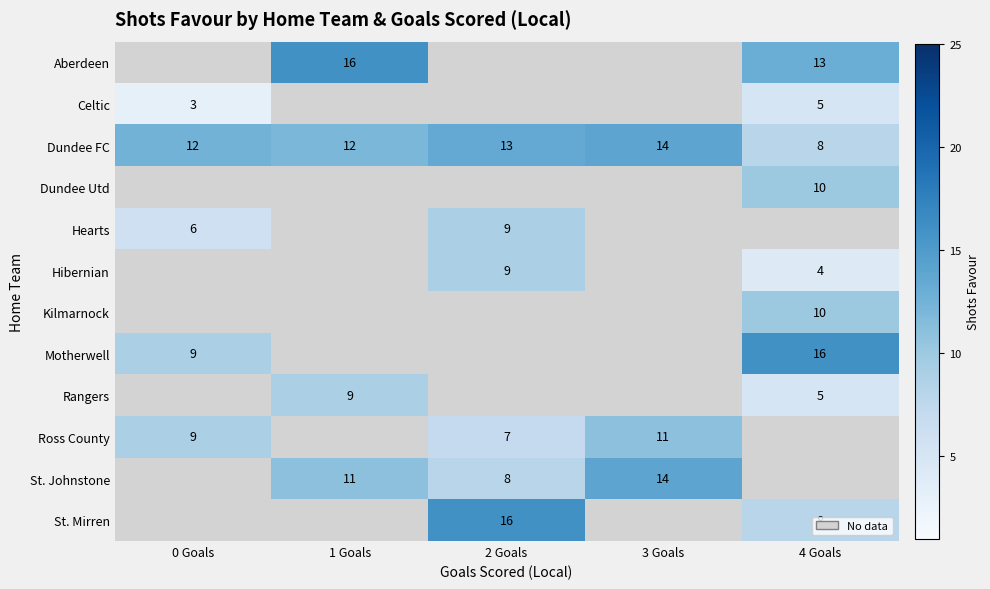

The value of Dundee FC at 2 Goals is 3. True or false?

False